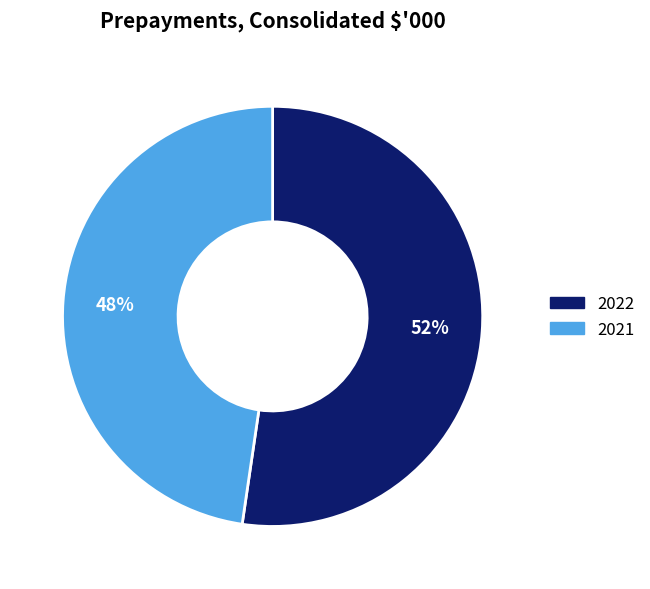

Is the sum of 2021 and 2022 greater than half?

Yes